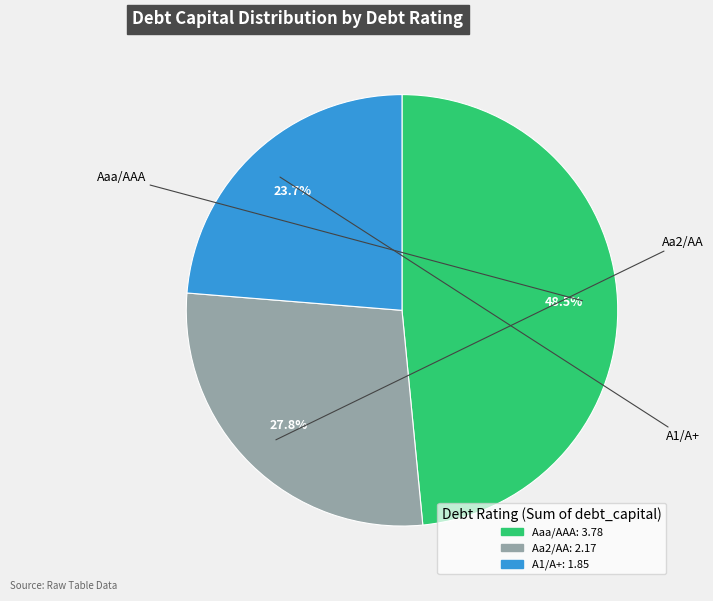

Is there any slice that represents more than half of the pie?

No